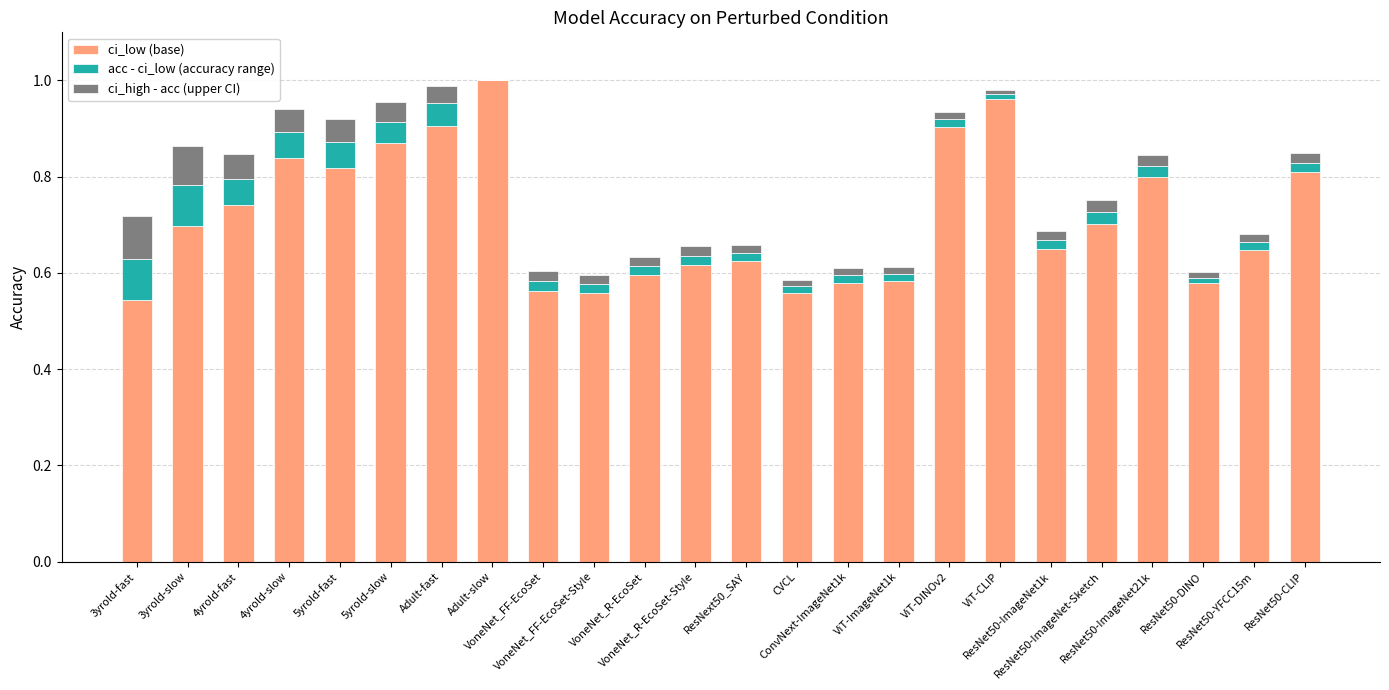

What is the sum of all ci_low (base) values?

17.1